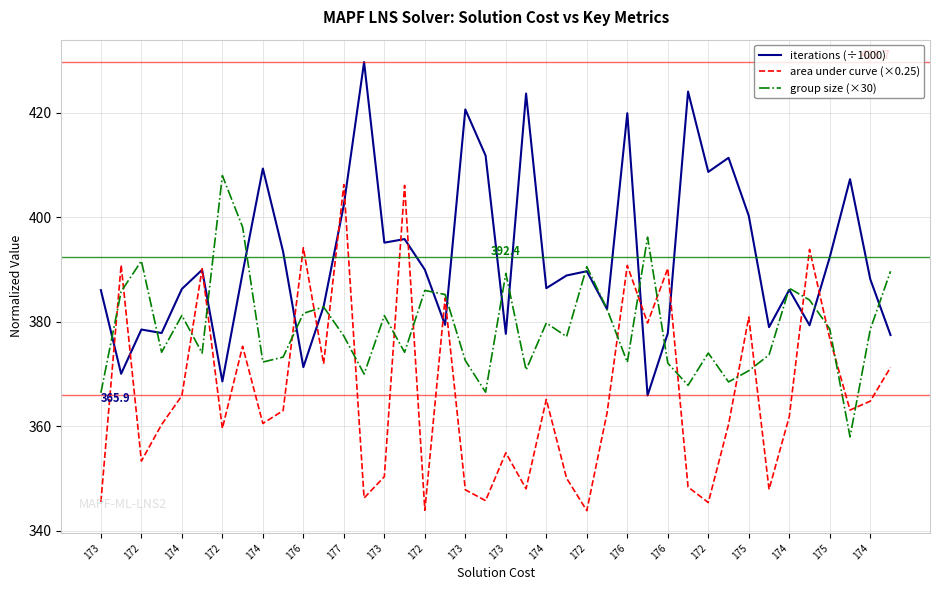

Which series has the largest total across all categories?

iterations (÷1000)